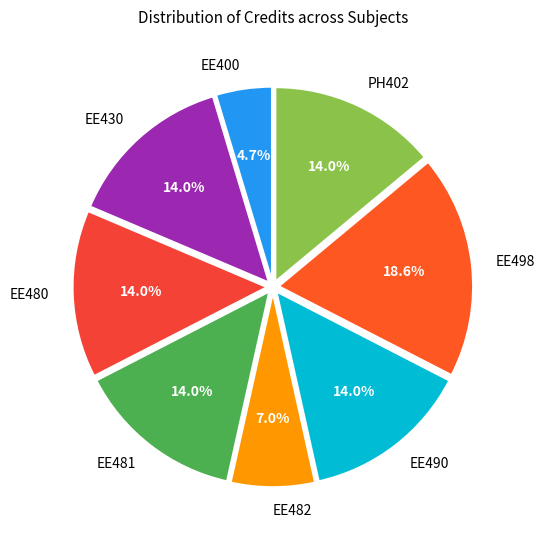

The EE481 slice represents 14% of the pie. True or false?

True